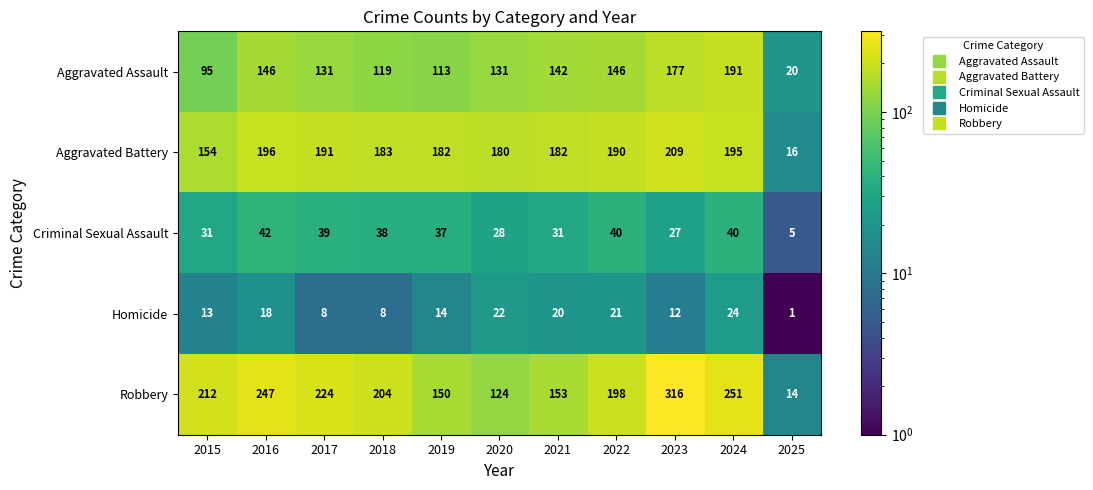

What is the sum of the Aggravated Battery values at 2021 and 2020?

362